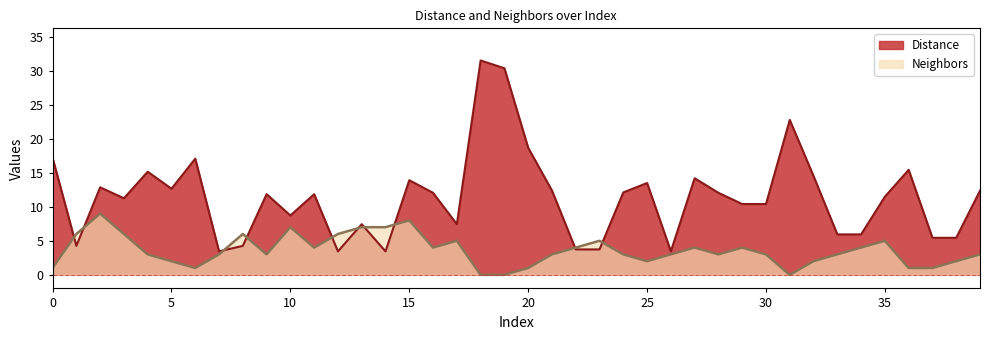

What is the difference between the maximum and second lowest values in the Distance series?

28.1